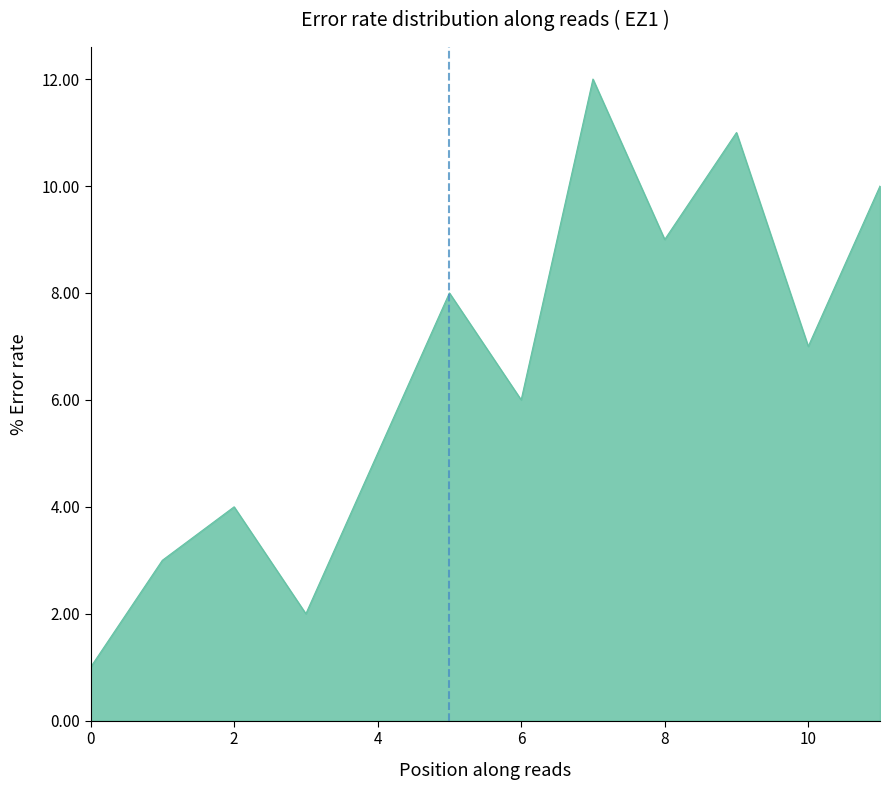

What is the maximum value shown in the chart?

12